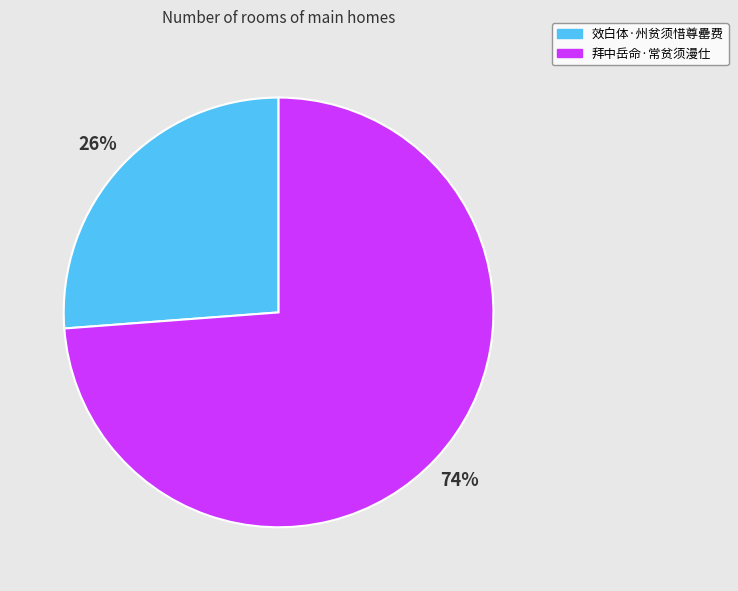

What is the ratio of the value at 效白体·州贫须惜尊罍费 to the value at 拜中岳命·常贫须漫仕?

0.4